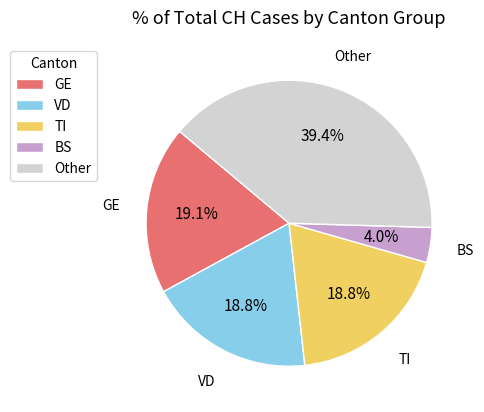

Which category has the biggest portion of the pie?

Other